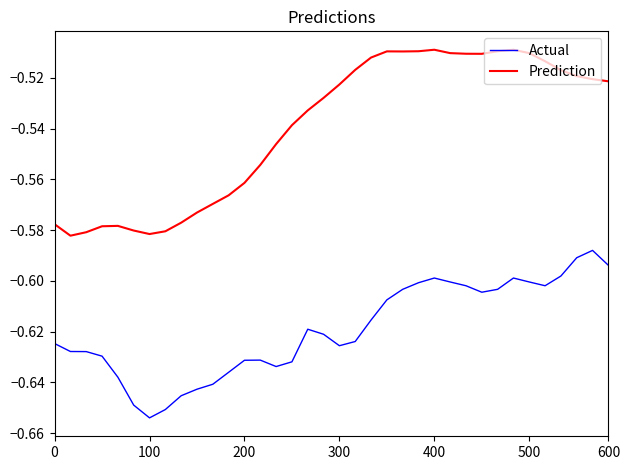

True or false: Prediction has more than 2 interior local peaks.

True